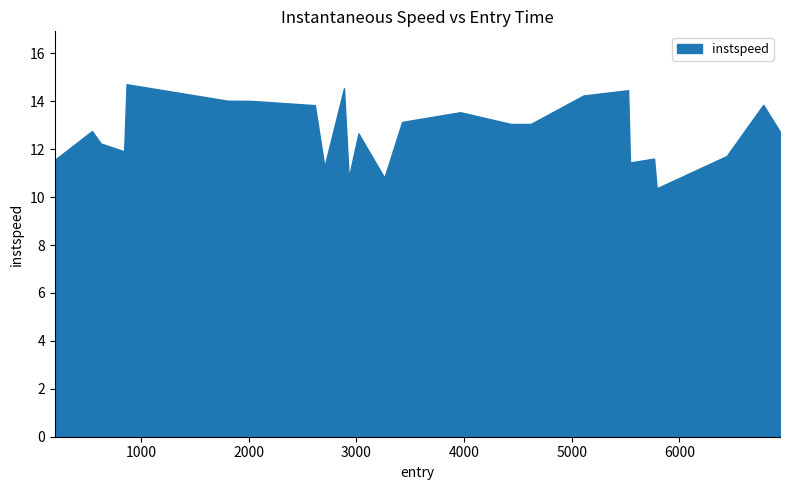

What is the value of the 23rd point from the left?

11.7